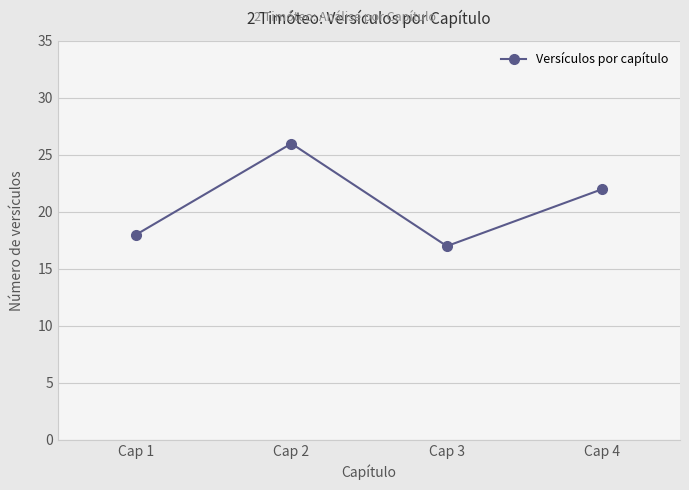

Does the chart have visible grid lines?

Yes